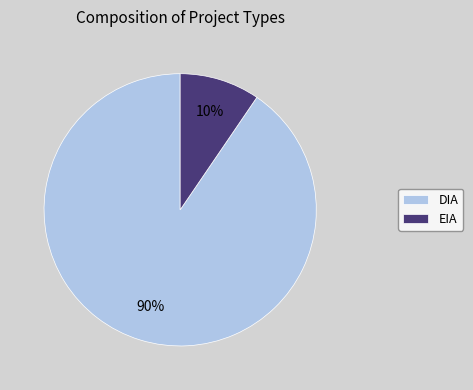

True or false: DIA accounts for 98% of the total.

False